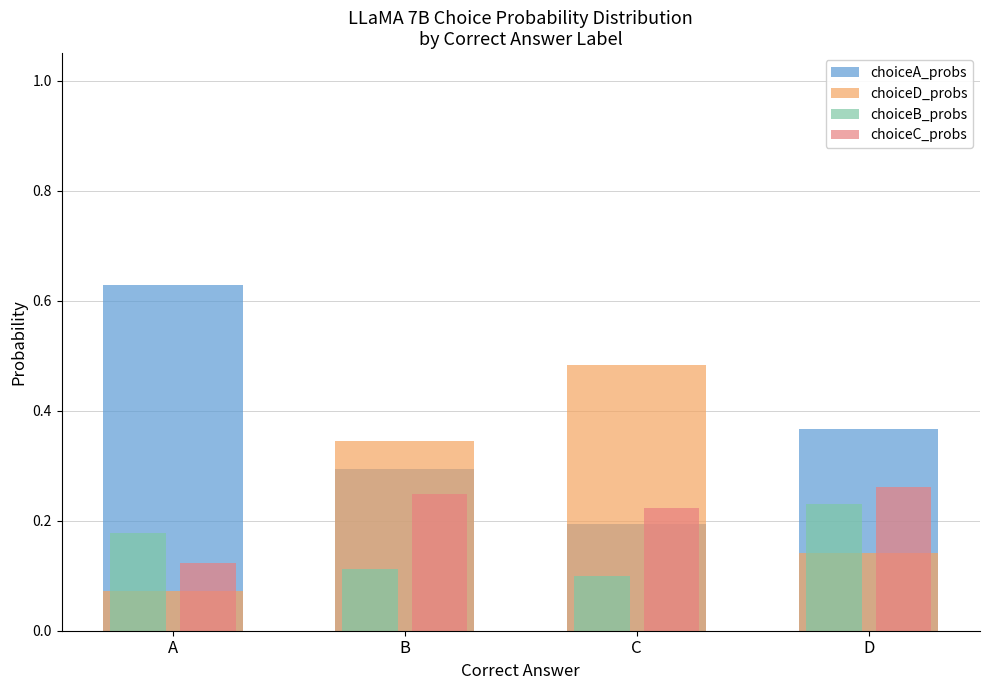

Does the chart contain stacked bars?

No